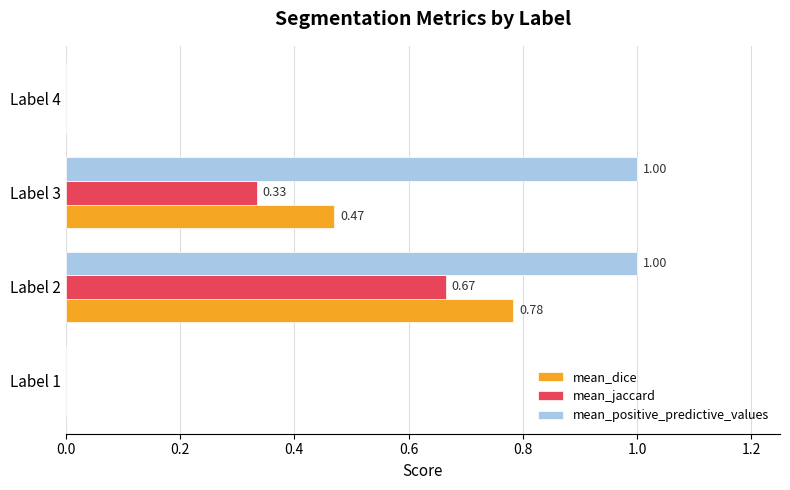

Between Label 2 and Label 4, which series saw the biggest shift?

mean_positive_predictive_values